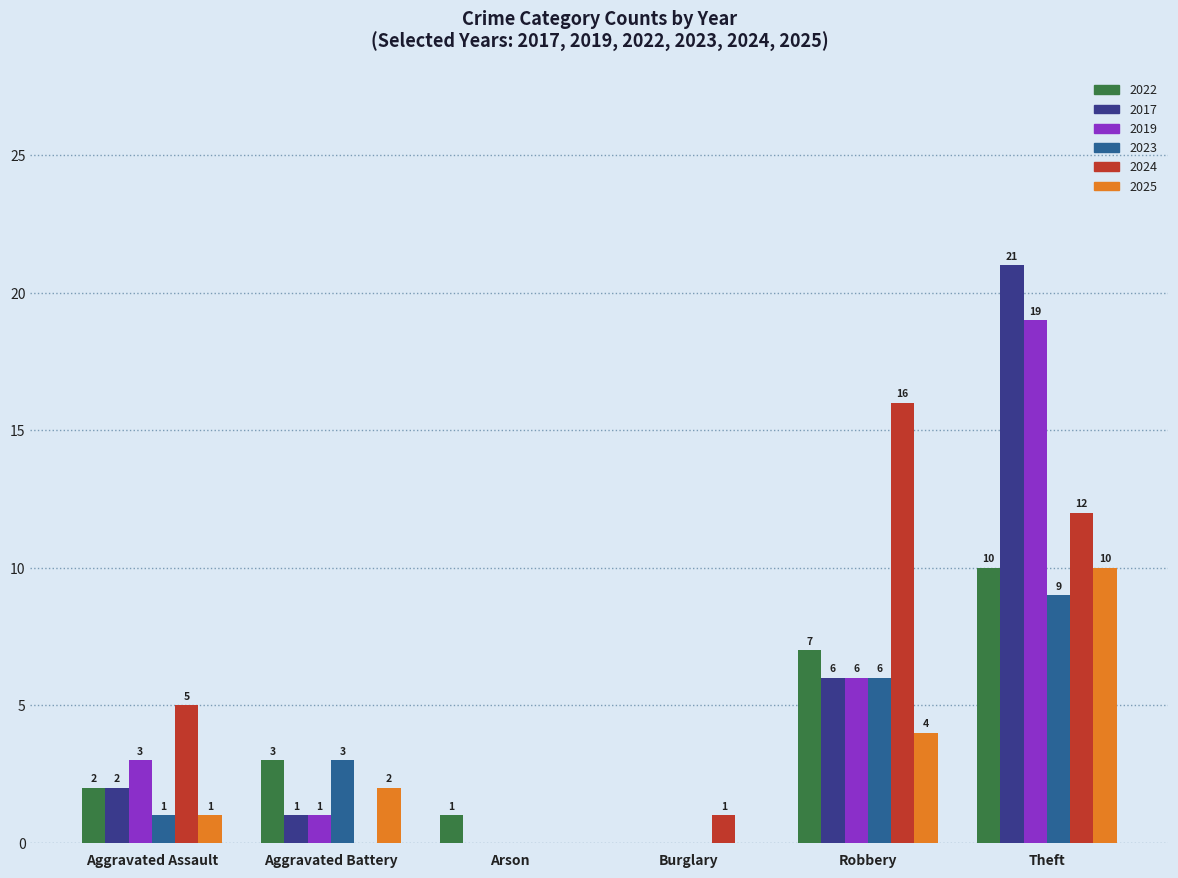

At which label is 2019 closest to 9?

Robbery